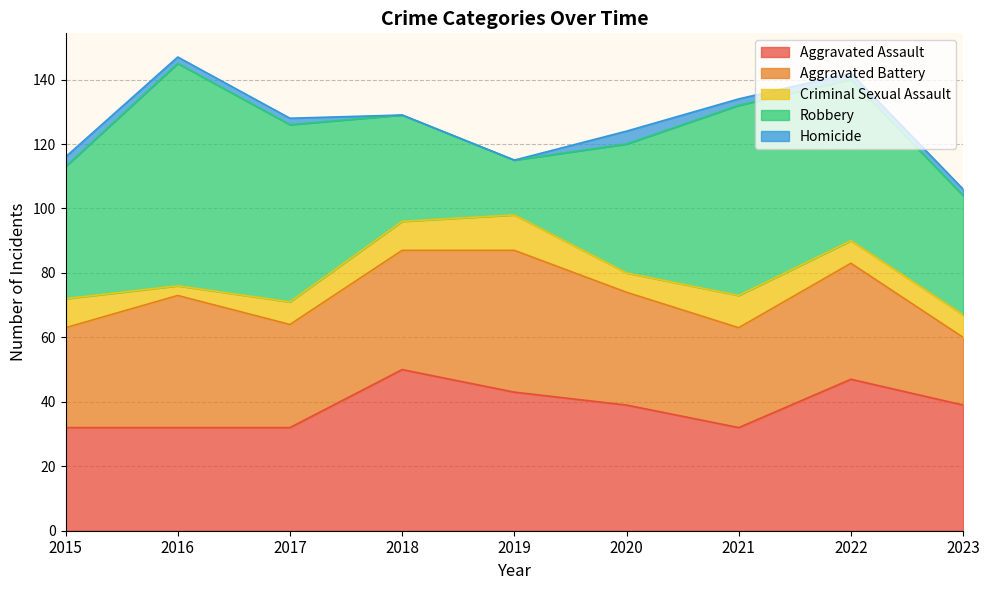

True or false: Criminal Sexual Assault has a value of 9 at 2020.

False